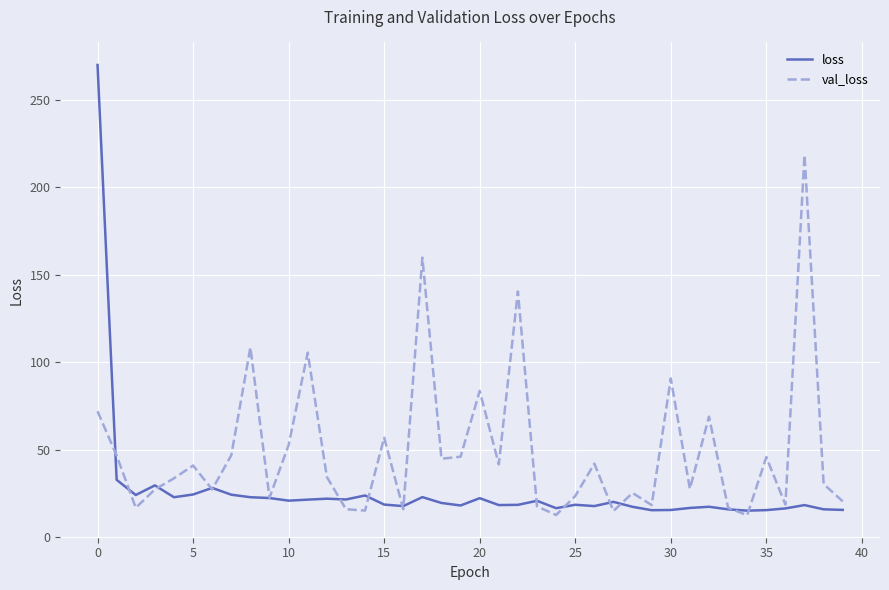

What is the highest value of the val_loss series?

218.4